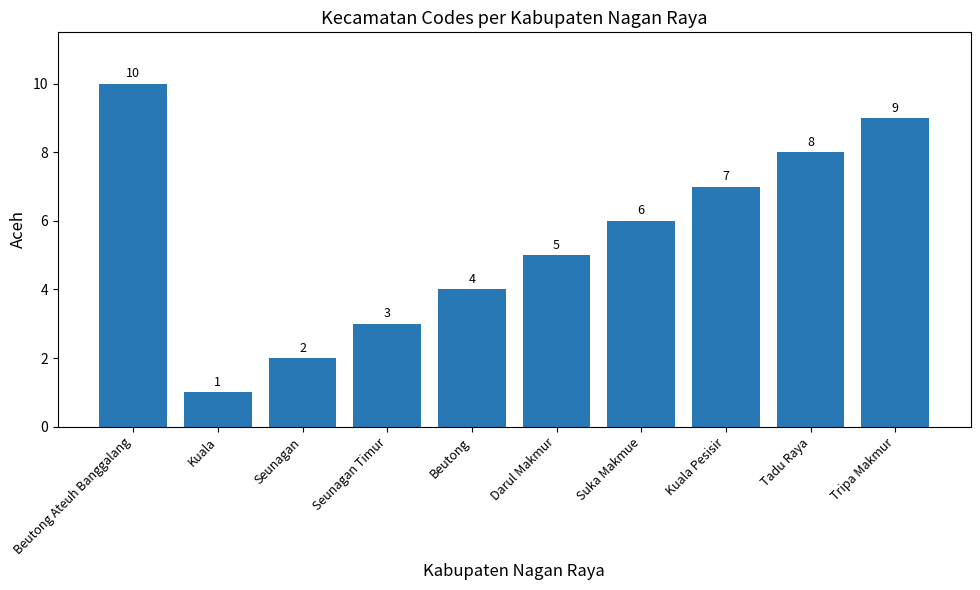

What is the value of the 2nd bar from the left?

1